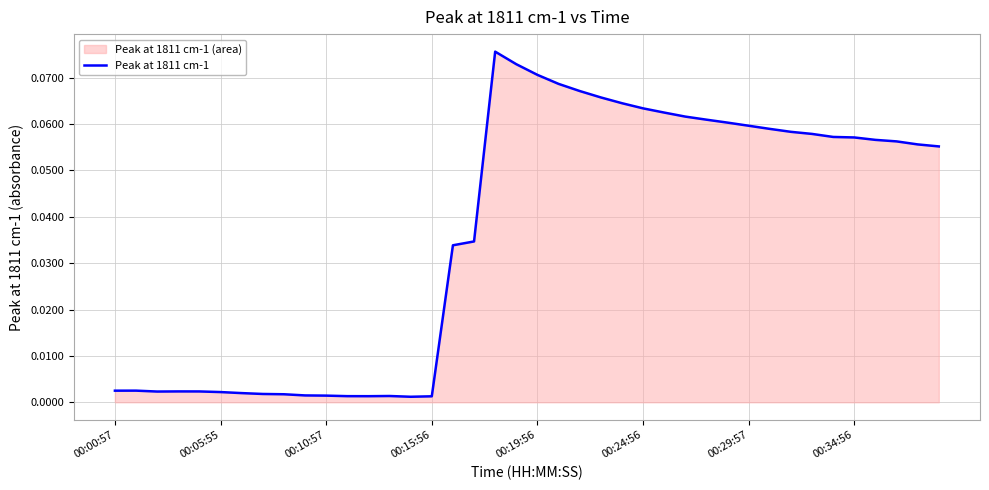

What is the sum of all values?

1.5